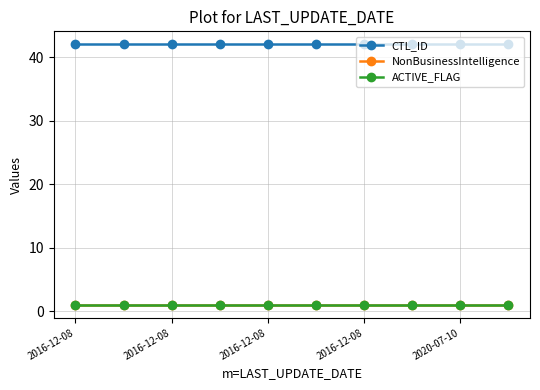

What is the average value of the CTL_ID series?

42